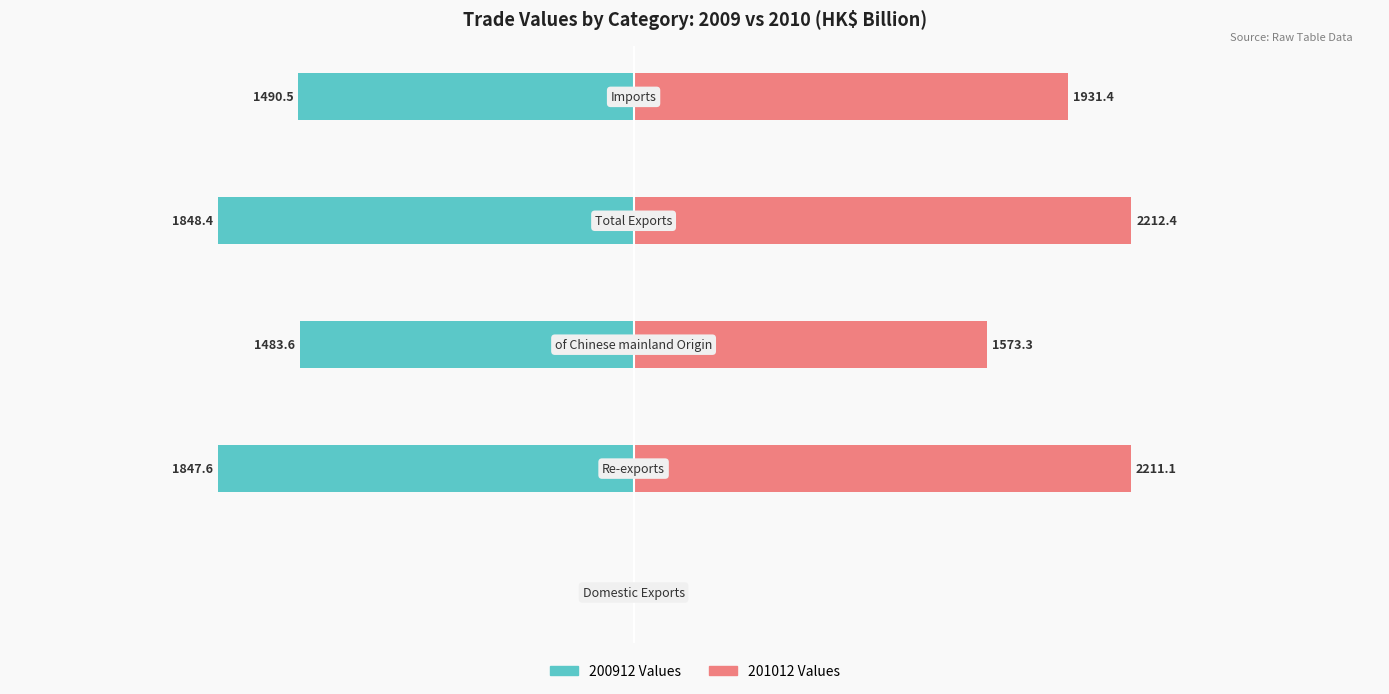

Are the bars horizontal?

Yes